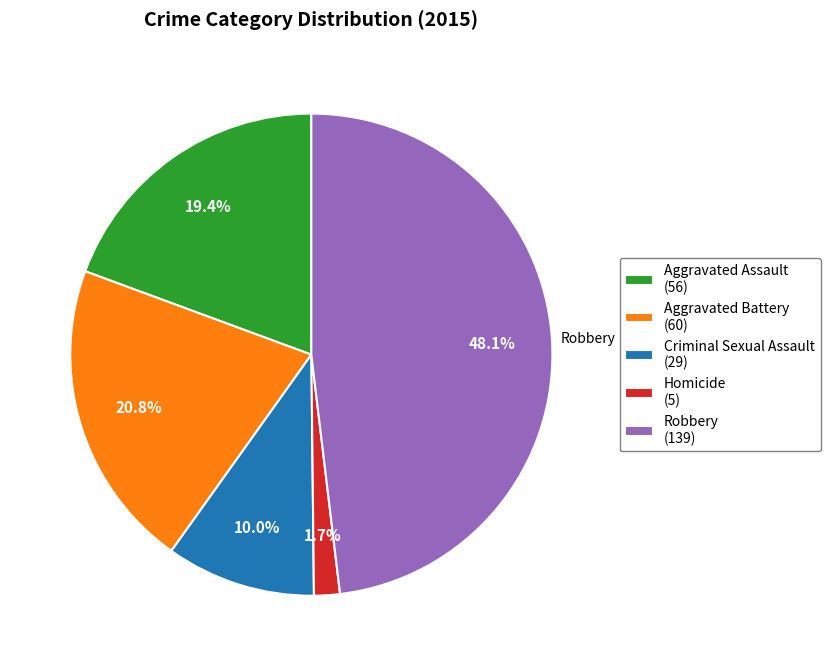

Is Criminal Sexual Assault the majority of the pie?

No